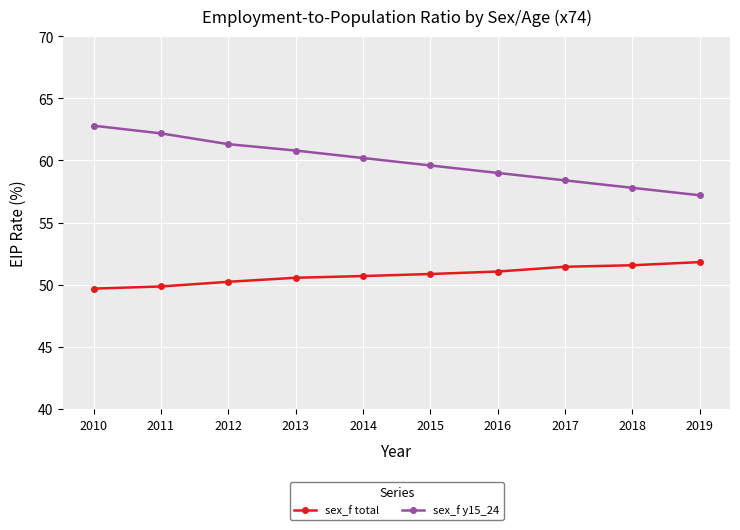

What is the value of the sex_f y15_24 point at the 9th from the left?

57.8